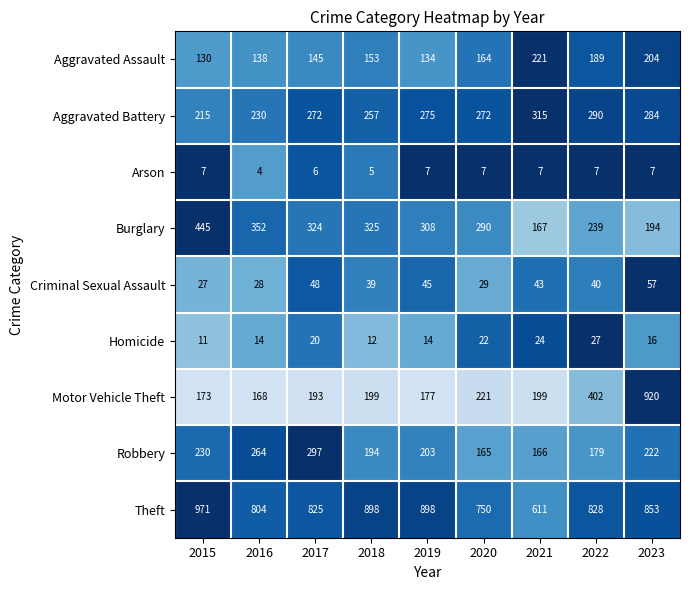

At which label is Homicide closest to 19?

2017